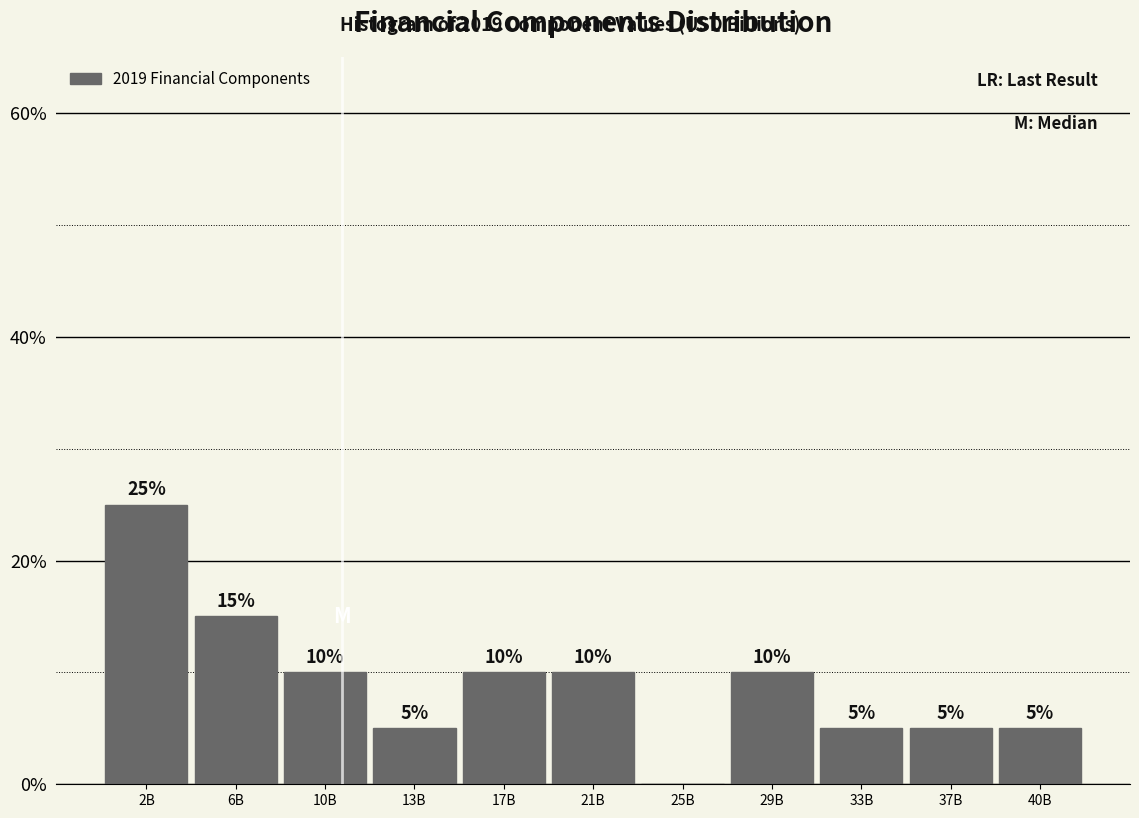

Reading left to right, list all the values displayed in this chart.

2B=25	6B=15	10B=10	13B=5	17B=10	21B=10	25B=0	29B=10	33B=5	37B=5	40B=5